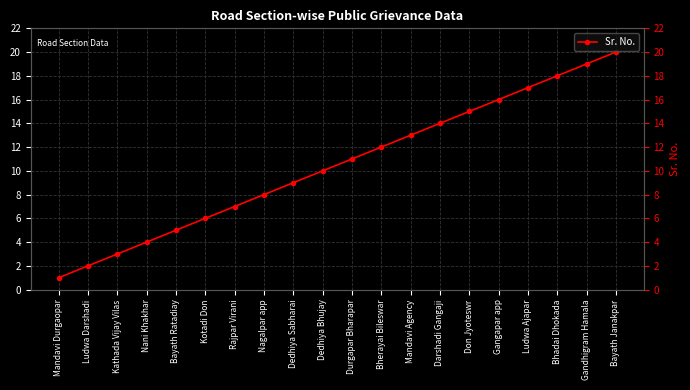

At which category does the chart reach its minimum across all series?

Mandavi Durgaopar